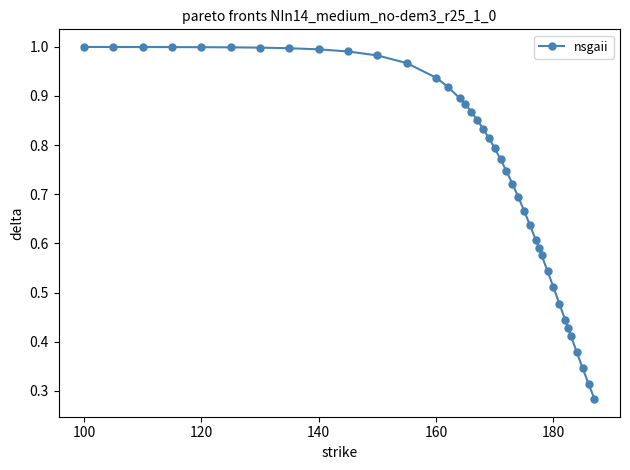

How many data points does each series have?

40